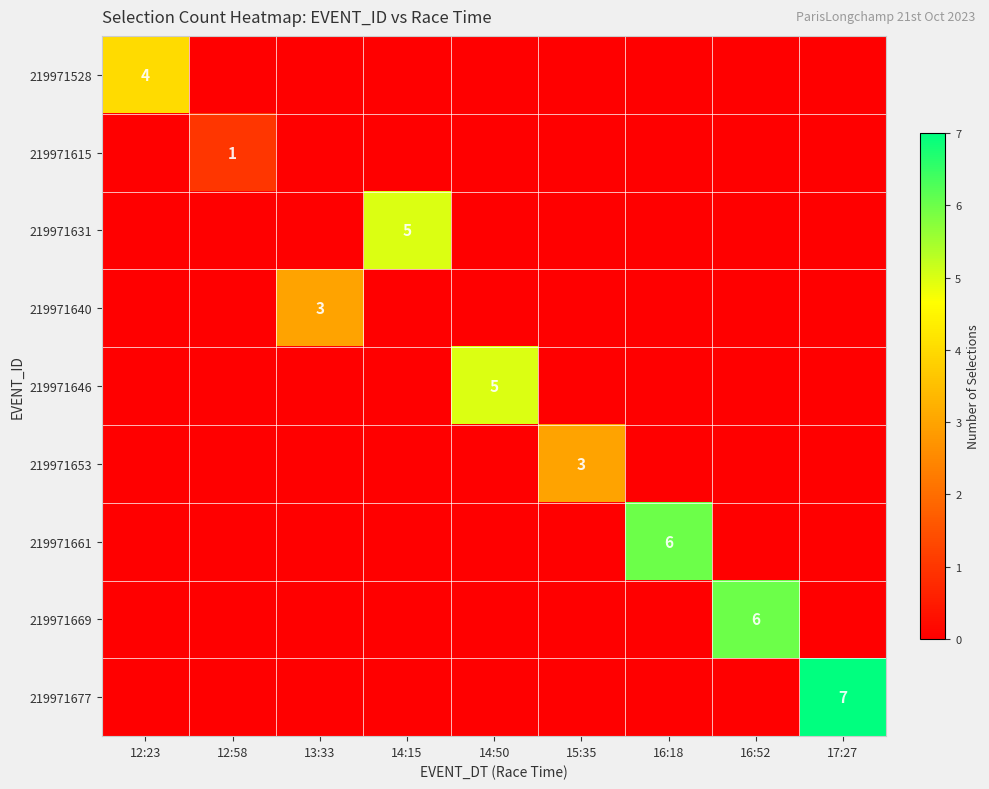

Is the value of 219971640 at 13:33 greater than the value of 219971677 at 17:27?

No